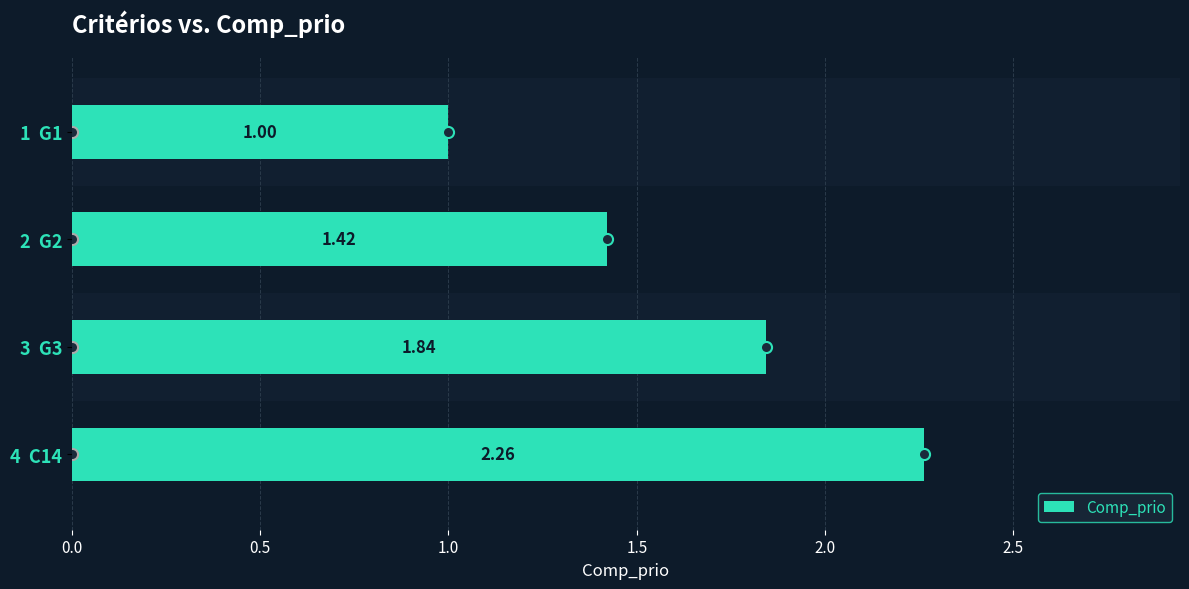

What is the average value?

1.6